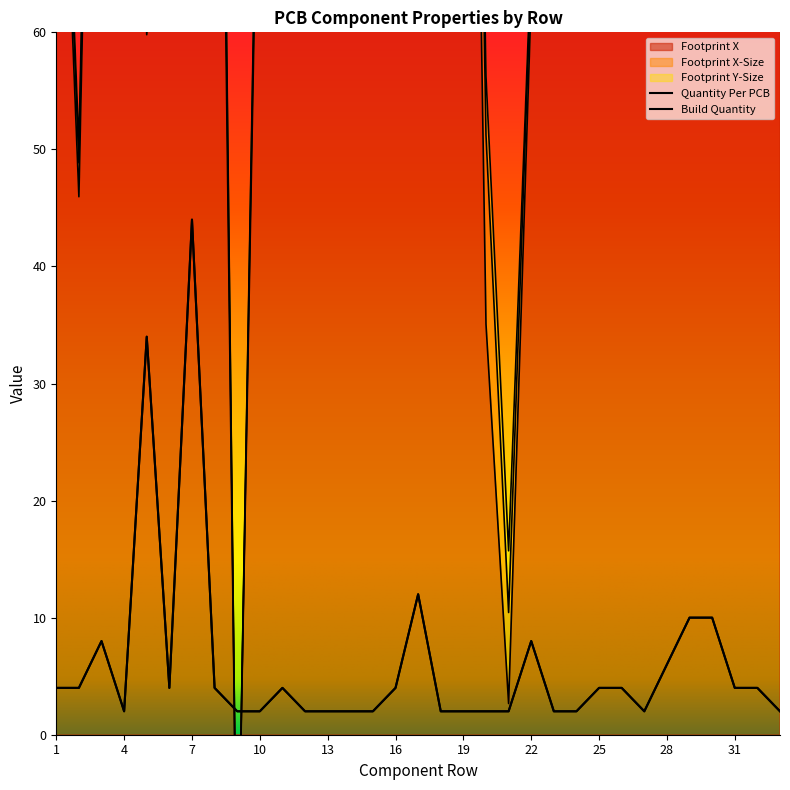

What is the difference between the maximum and second lowest values in the Build Quantity series?

42.0